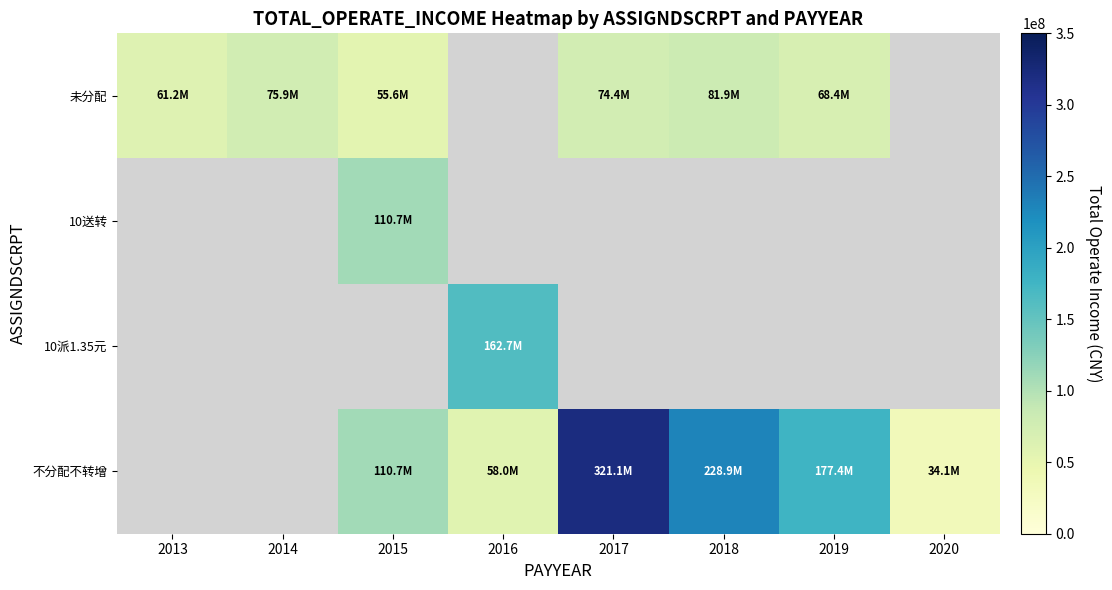

List the series in order of their overall mean, lowest first.

不分配不转增, 10派1.35元, 10送转, 未分配